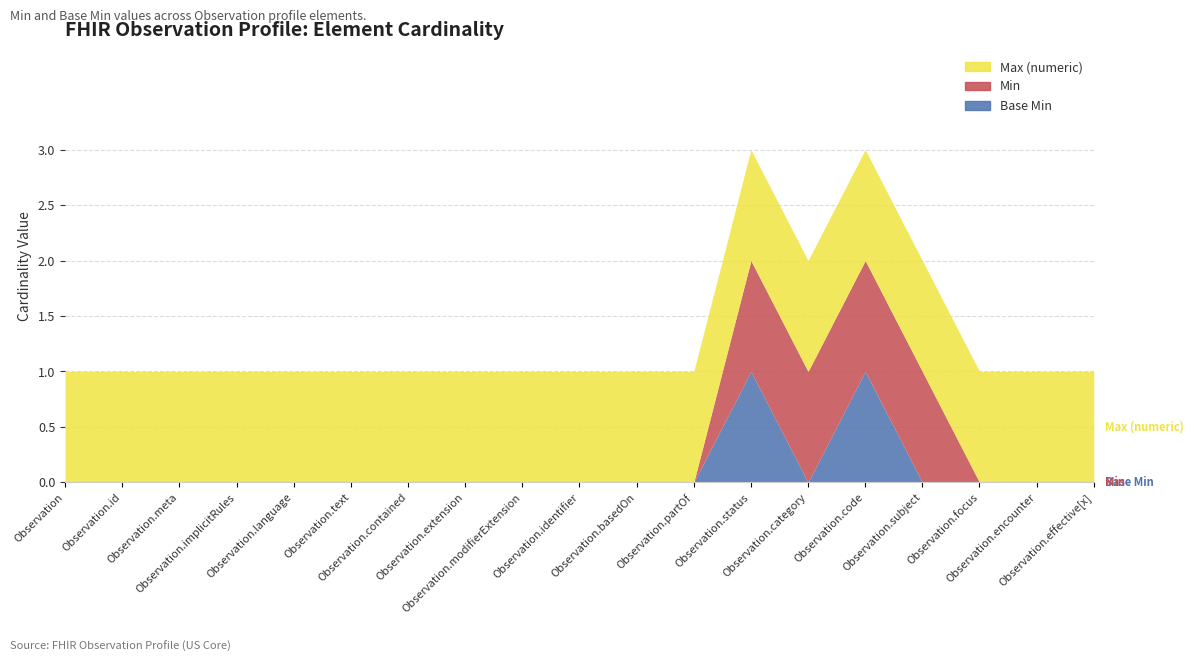

How many values in the Min series exceed 0?

4